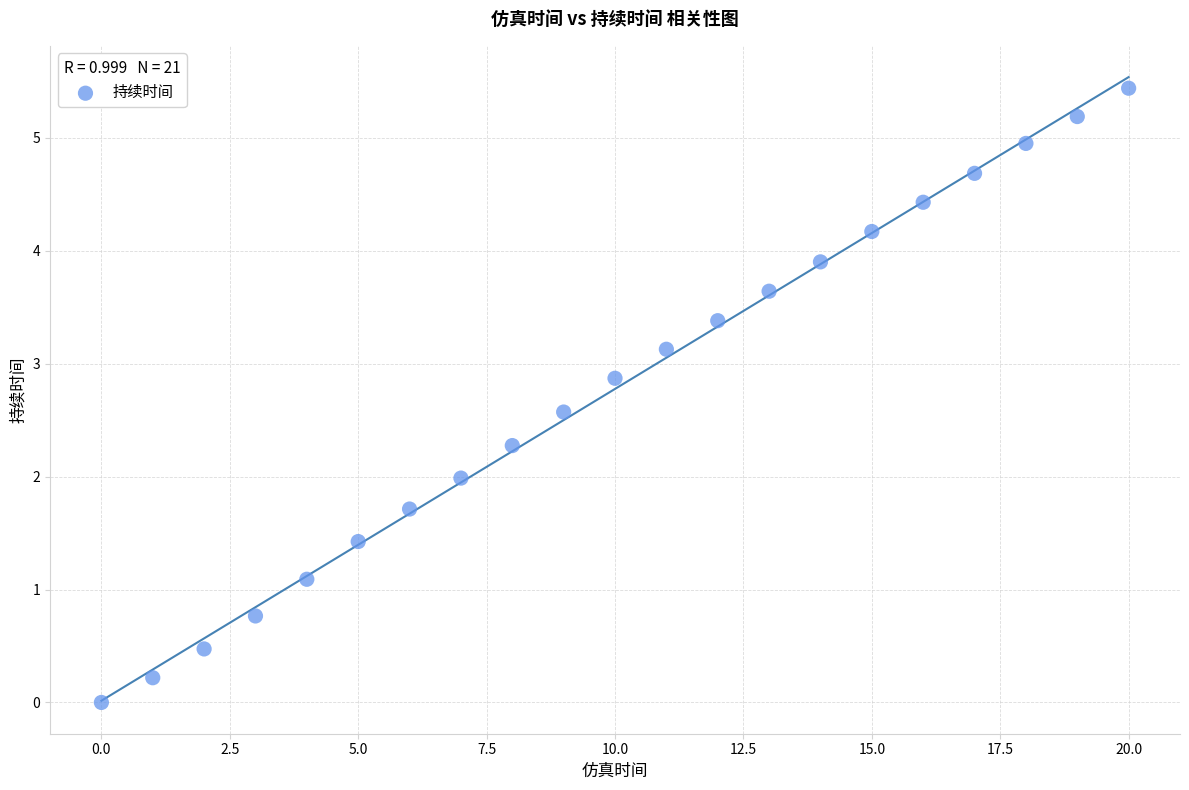

What is the range of Y values (max minus min)?

5.4